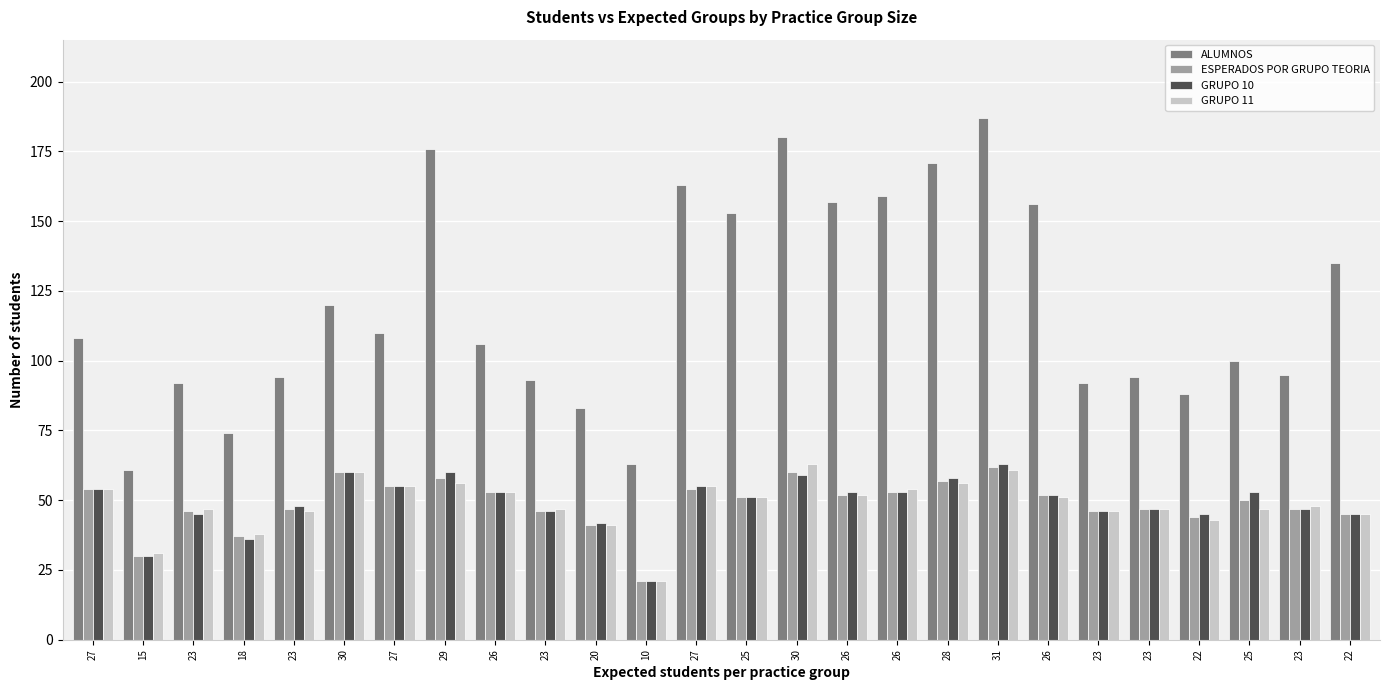

What are all the series names shown in the legend?

ALUMNOS, ESPERADOS POR GRUPO TEORIA, GRUPO 10, GRUPO 11